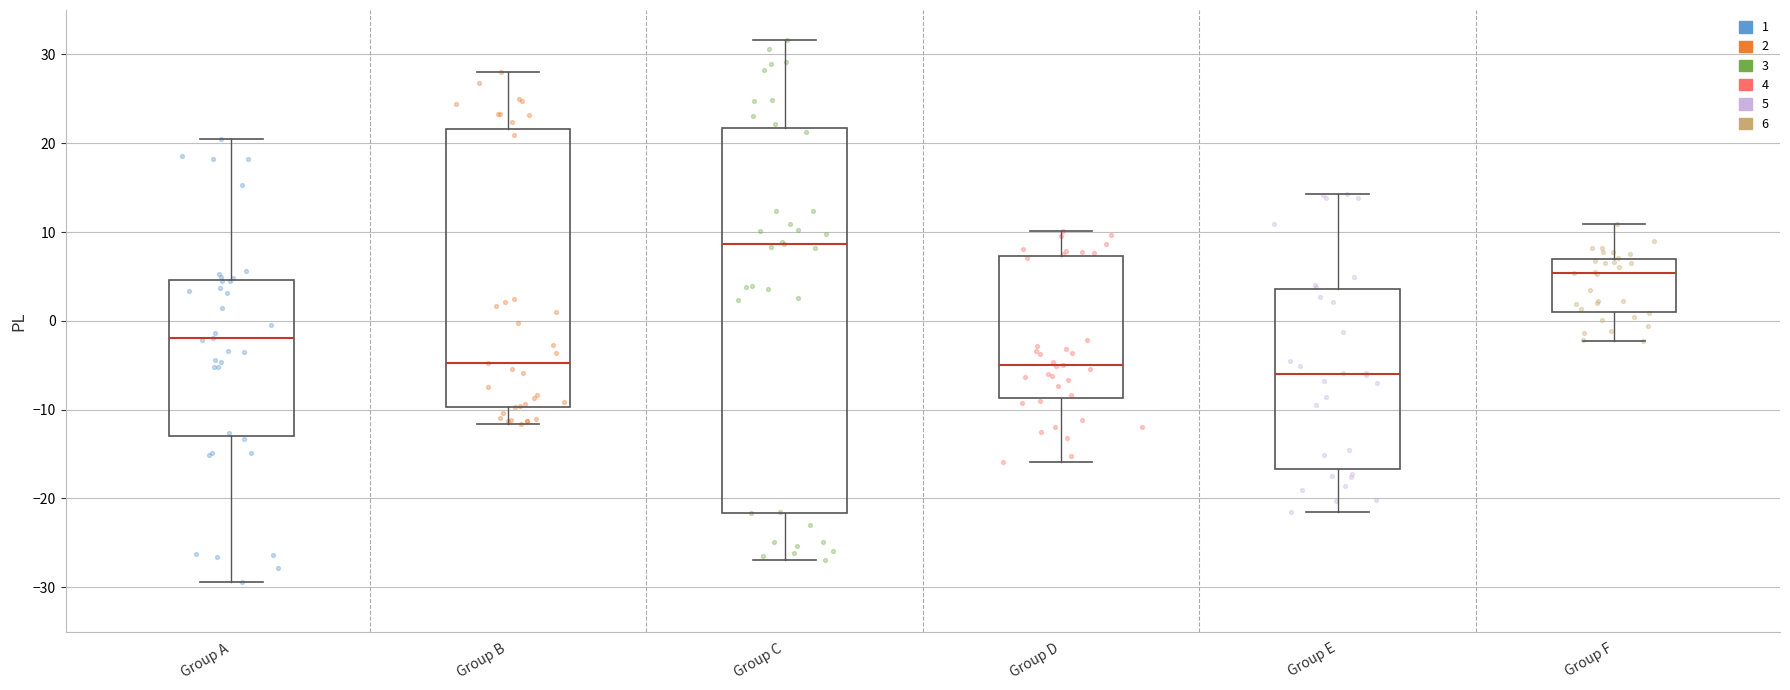

Which box is the tallest, from its lower edge to its upper edge?

Group C